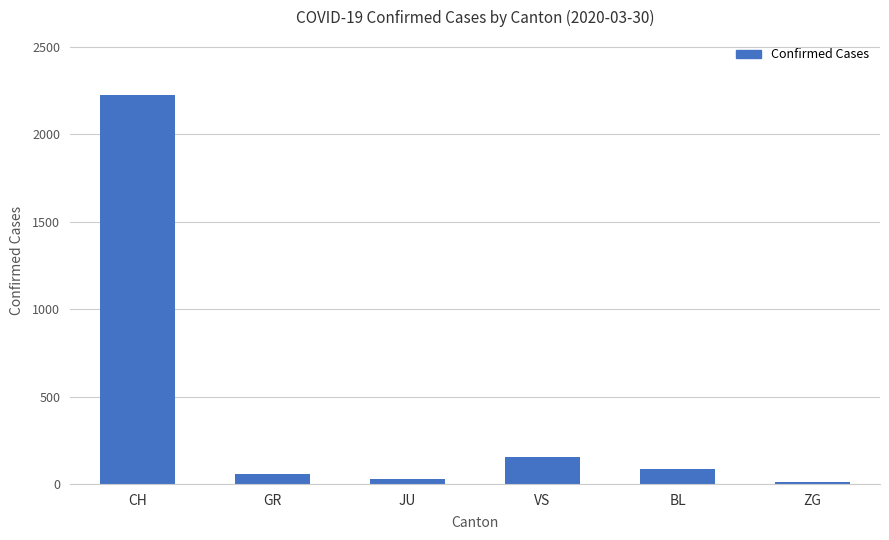

Between VS and GR, which is larger?

VS